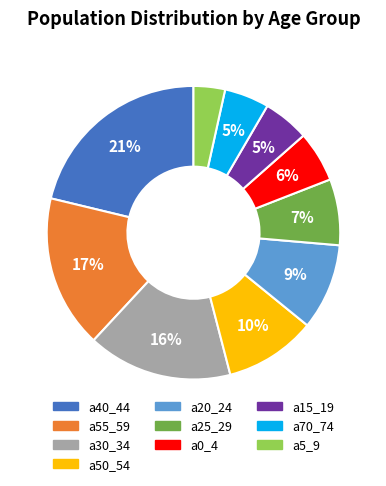

Is there a majority slice in this chart?

No